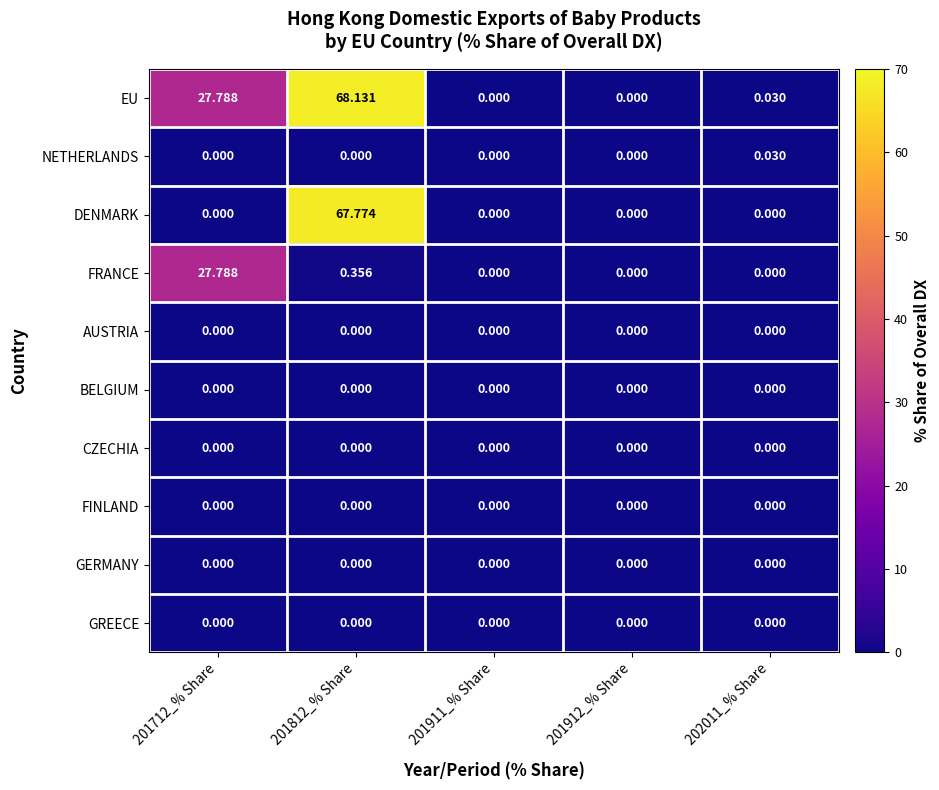

Which series has the largest range (max minus min)?

EU